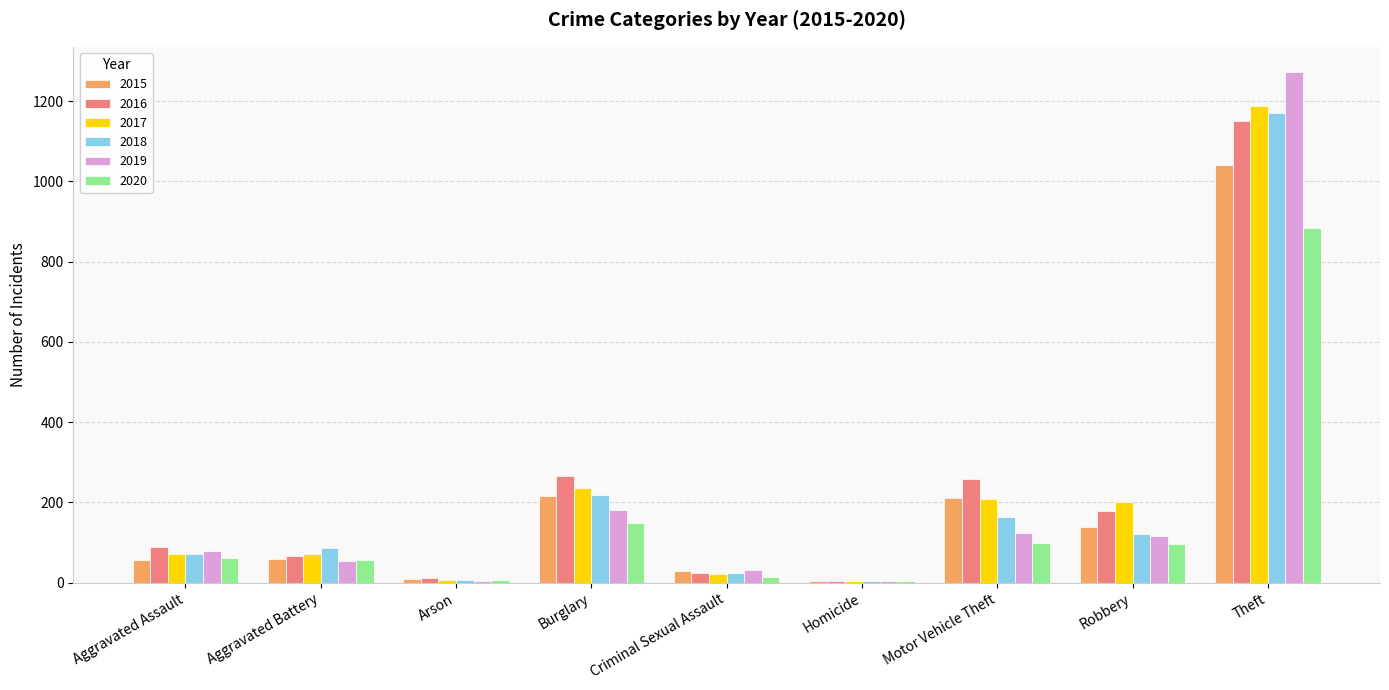

What is the sum of all 2015 values?

1768